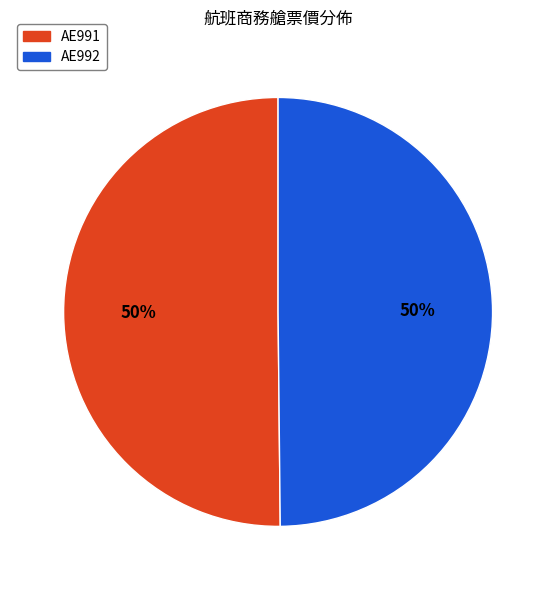

Combined, do AE992 and AE991 account for over 50%?

Yes